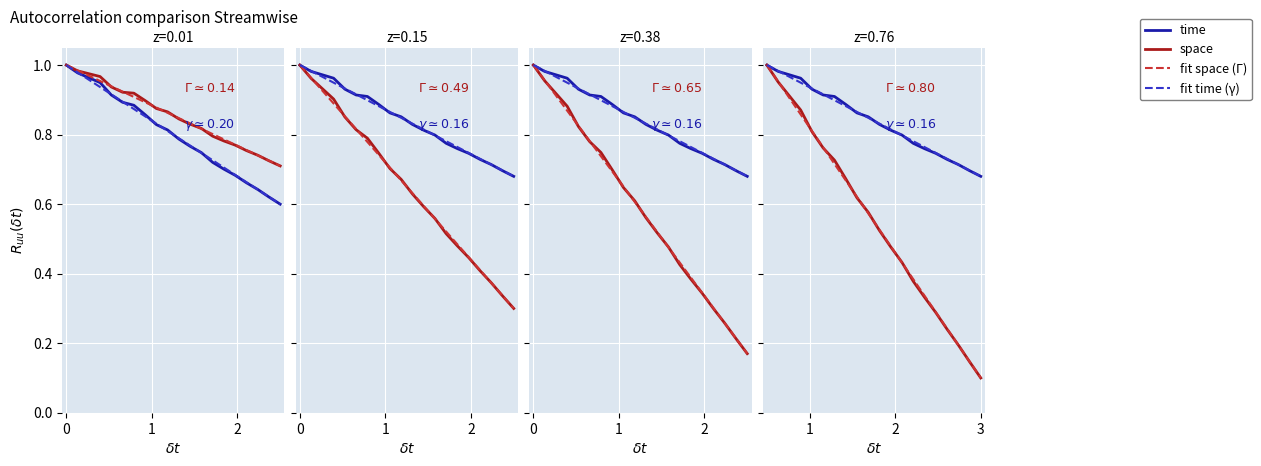

What is the spread (max minus min) of values at 2?

0.1